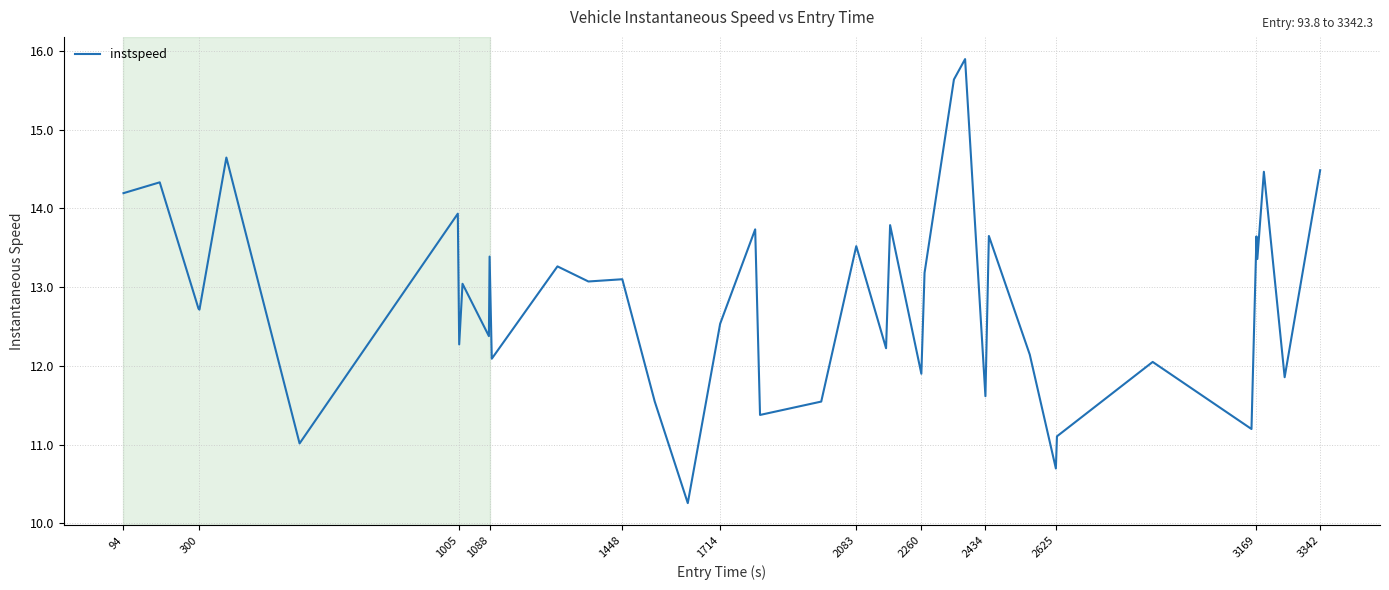

How many categories are shown in the chart?

40